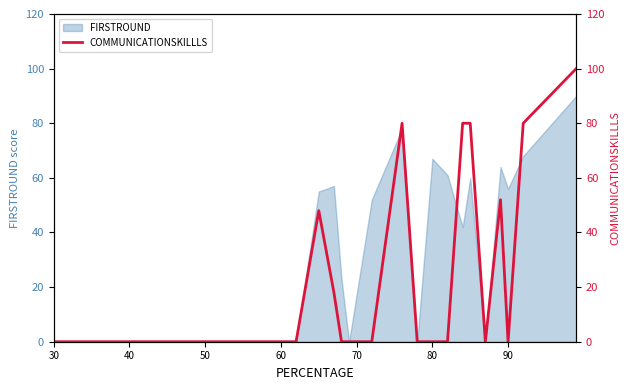

True or false: FIRSTROUND has a value of -49 at 40.

False